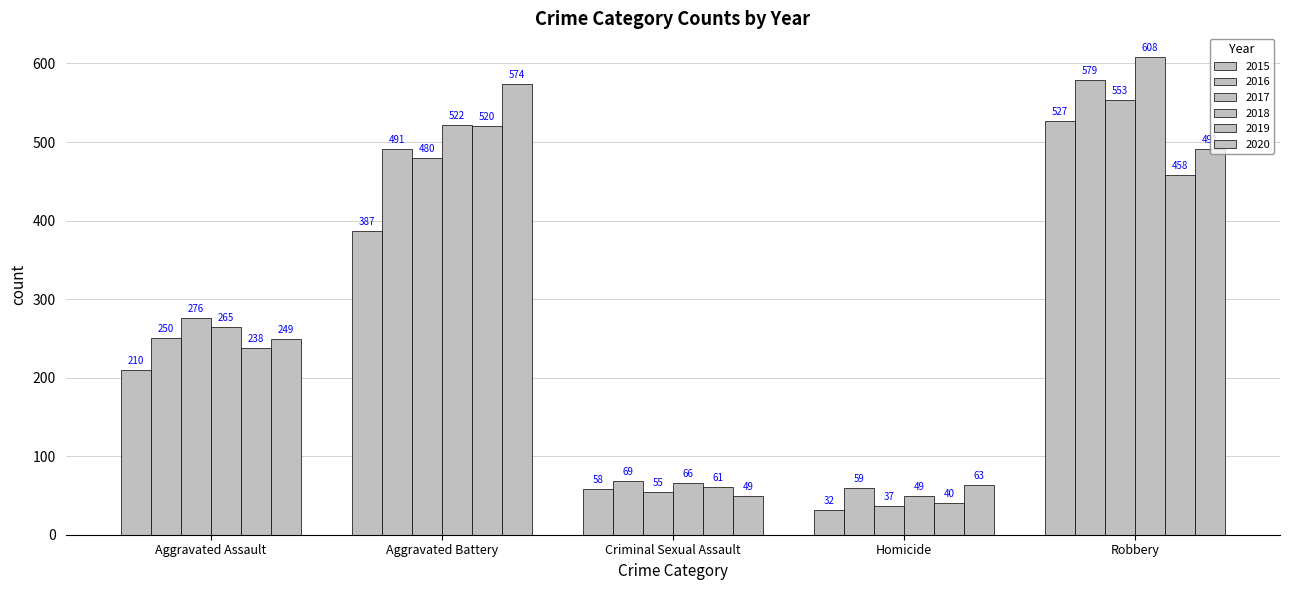

Reading left to right, extract all data points from this chart.

2015: Aggravated Assault=210	Aggravated Battery=387	Criminal Sexual Assault=58	Homicide=32	Robbery=527
2016: Aggravated Assault=250	Aggravated Battery=491	Criminal Sexual Assault=69	Homicide=59	Robbery=579
2017: Aggravated Assault=276	Aggravated Battery=480	Criminal Sexual Assault=55	Homicide=37	Robbery=553
2018: Aggravated Assault=265	Aggravated Battery=522	Criminal Sexual Assault=66	Homicide=49	Robbery=608
2019: Aggravated Assault=238	Aggravated Battery=520	Criminal Sexual Assault=61	Homicide=40	Robbery=458
2020: Aggravated Assault=249	Aggravated Battery=574	Criminal Sexual Assault=49	Homicide=63	Robbery=491